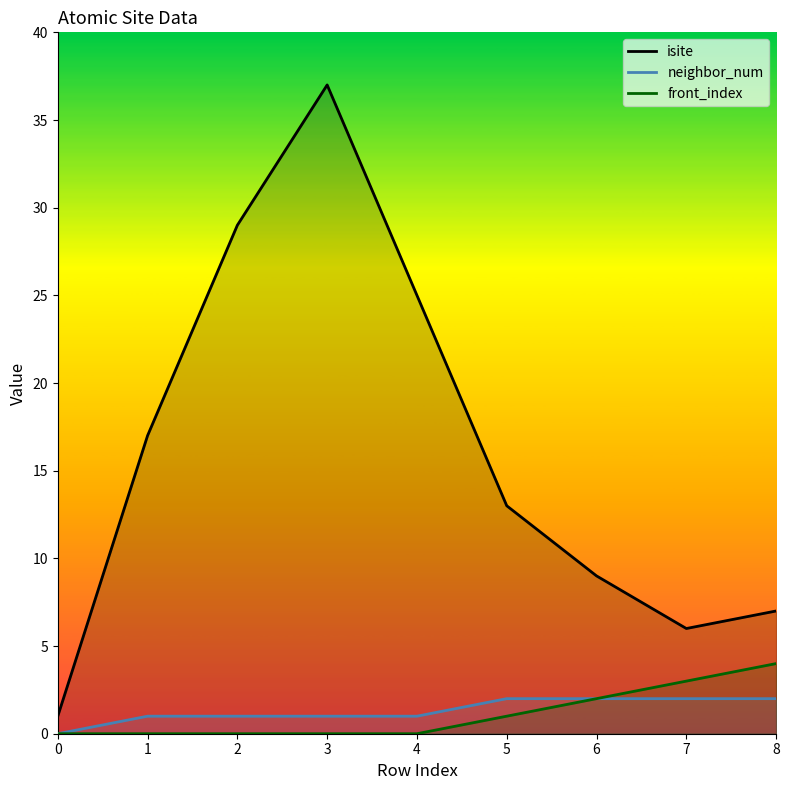

Which series has the largest total across all categories?

isite